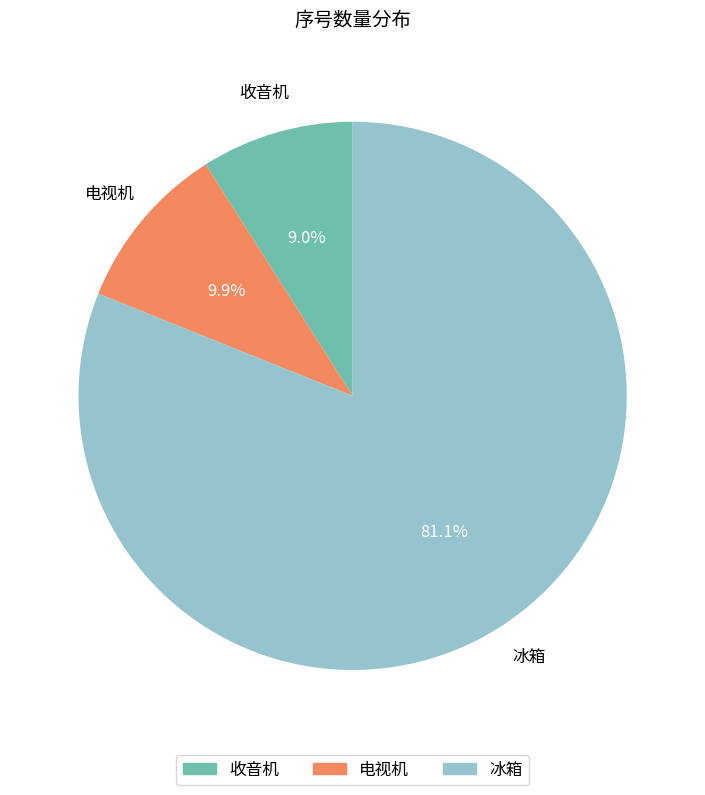

Between 冰箱 and 电视机, which is larger?

冰箱